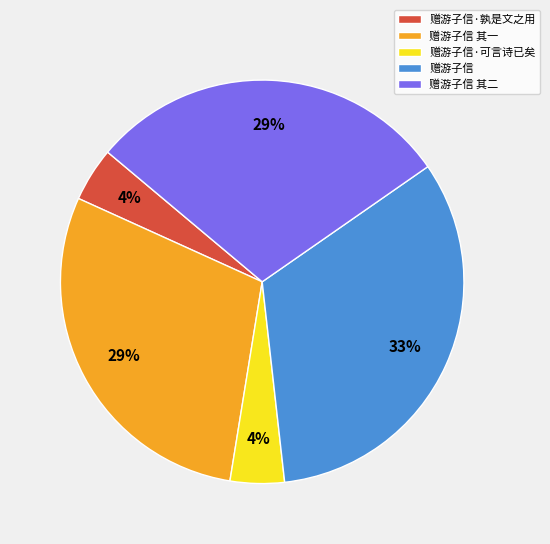

Is there a majority slice in this chart?

No